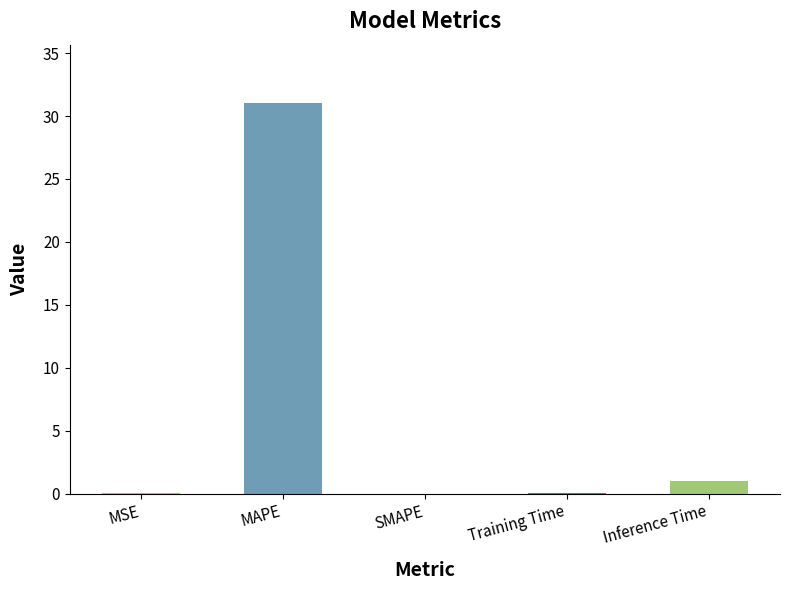

What is the sum of all values?

32.2